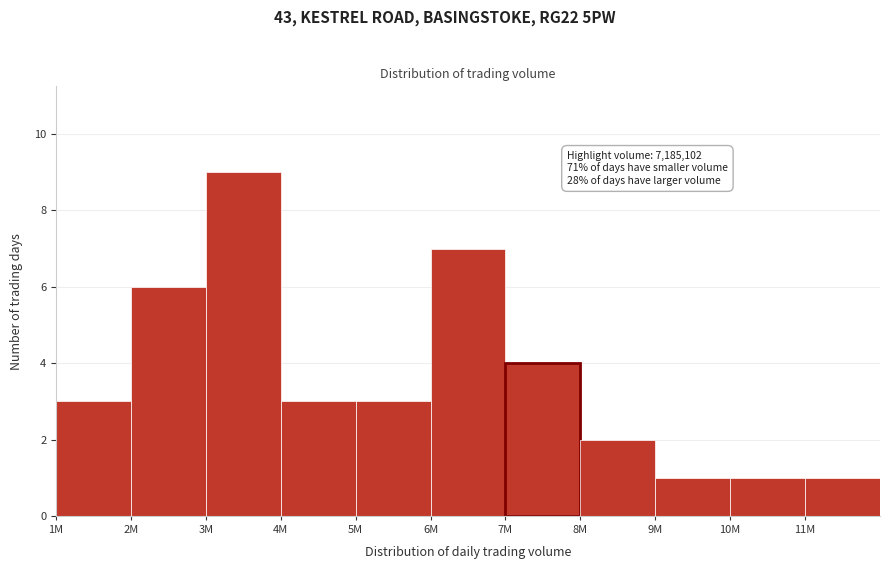

Reading right to left, list all the values displayed in this chart.

11M=1	10M=1	9M=1	8M=2	7M=4	6M=7	5M=3	4M=3	3M=9	2M=6	1M=3